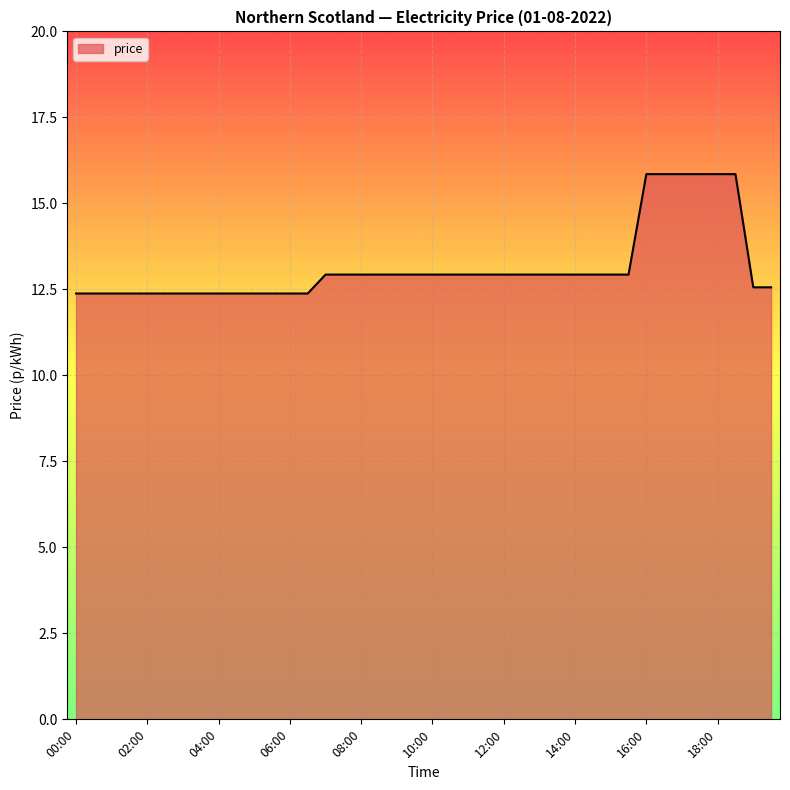

What is the difference between the maximum and minimum values?

3.5